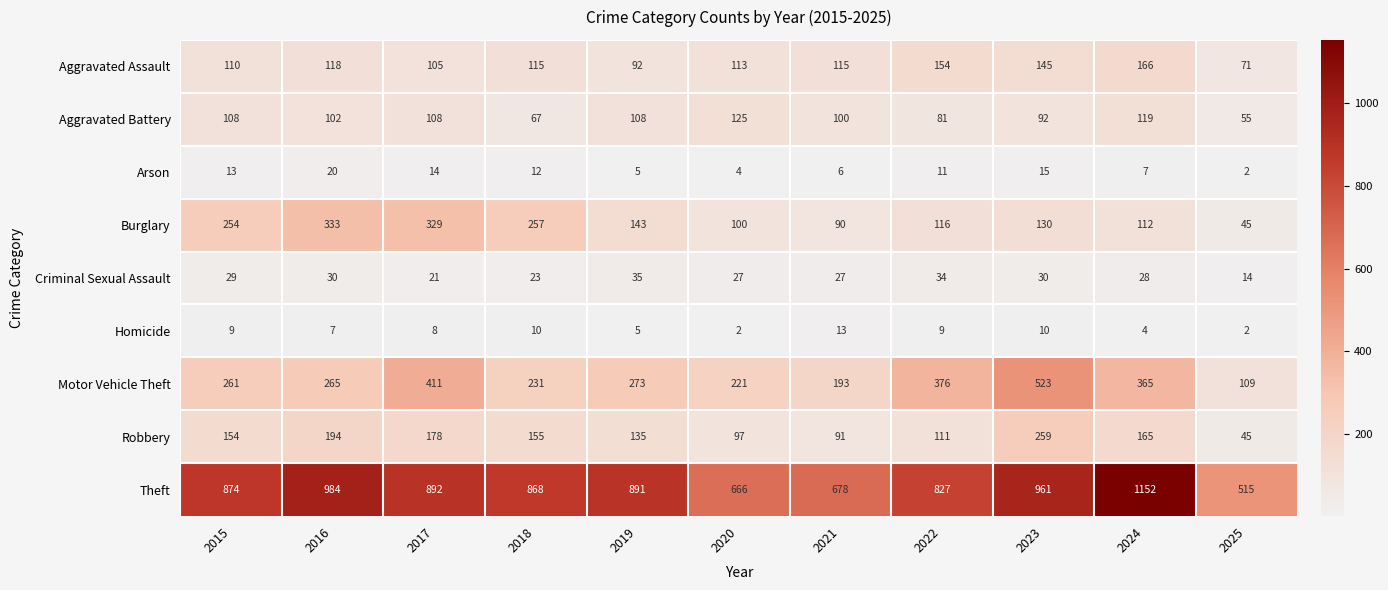

What is the difference between the maximum and second lowest values in the Burglary series?

243